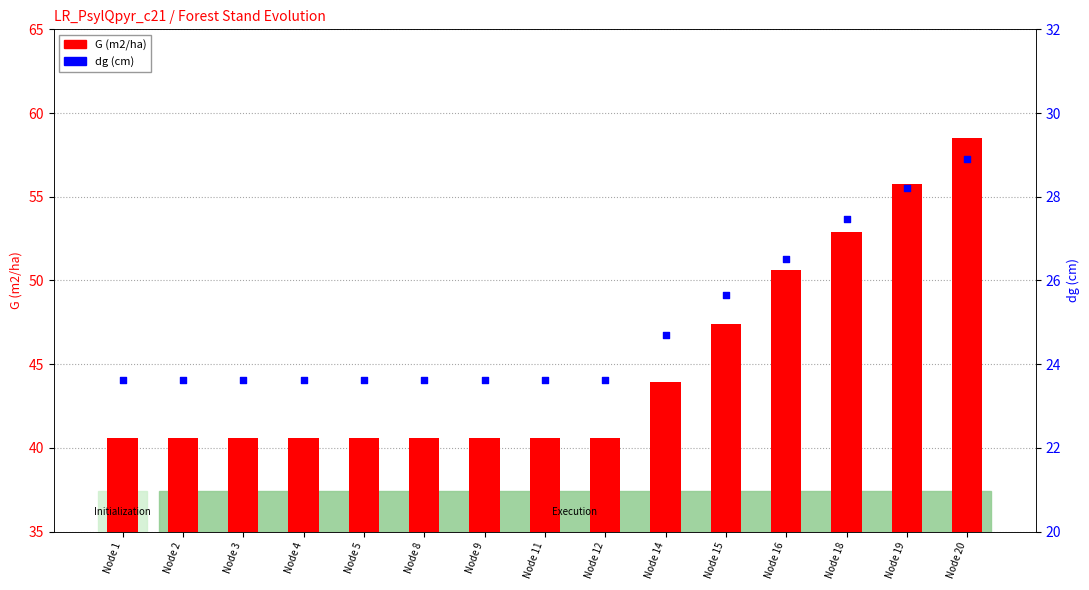

Between Node 11 and Node 4, which is larger?

Node 11